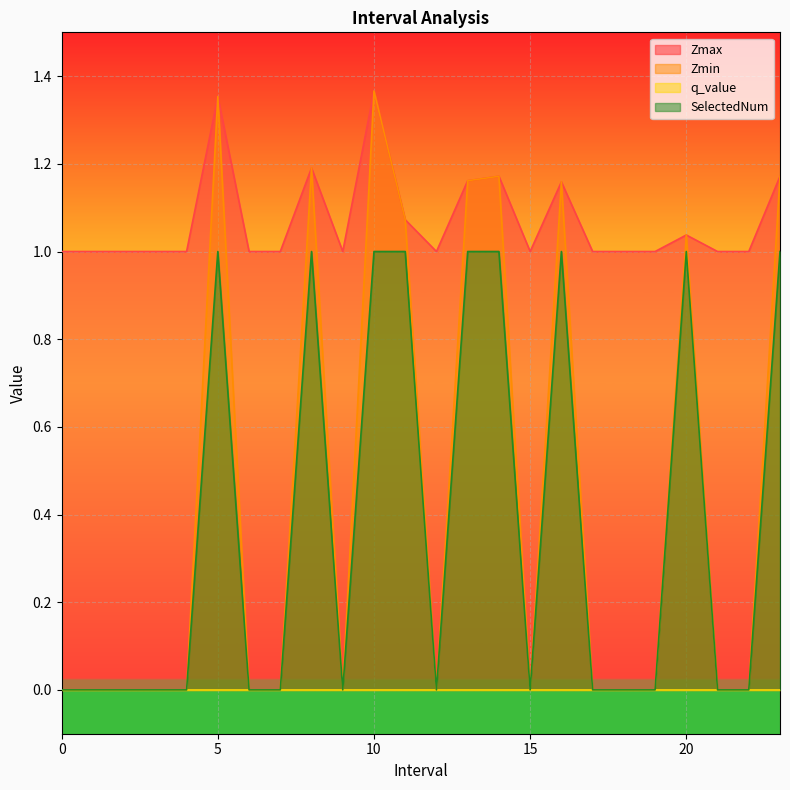

What is the sum of the SelectedNum values at 11 and 17?

1.0